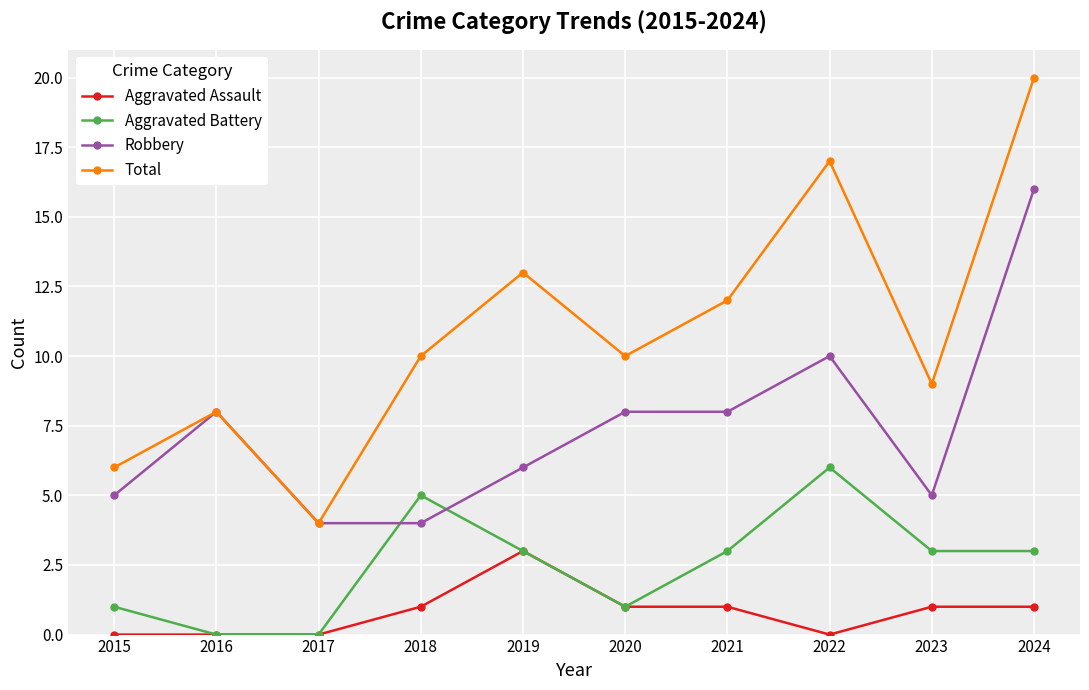

What is the total value across all series at 2024?

40